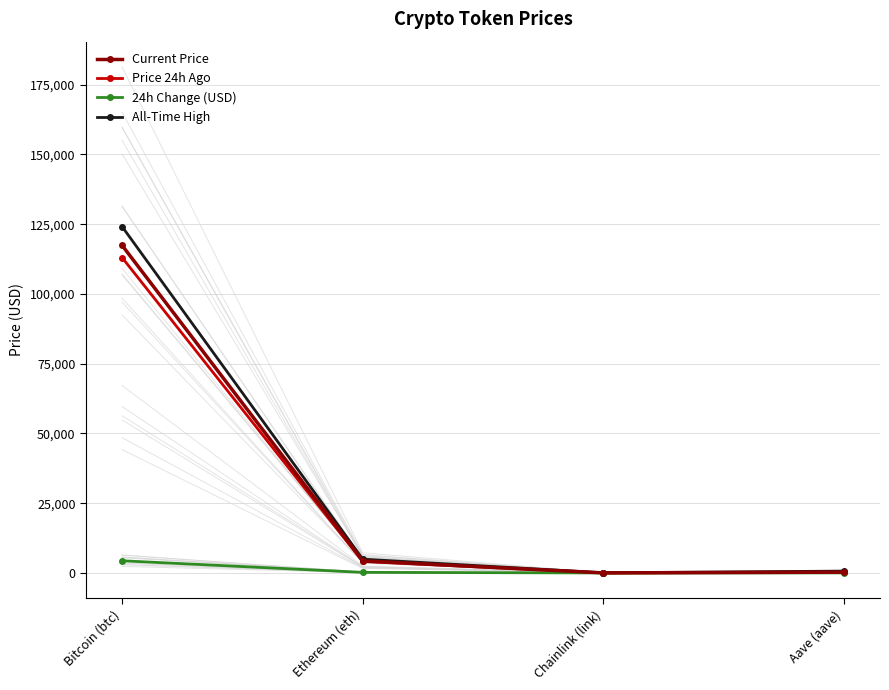

True or false: All-Time High has more than 1 interior local peaks.

False